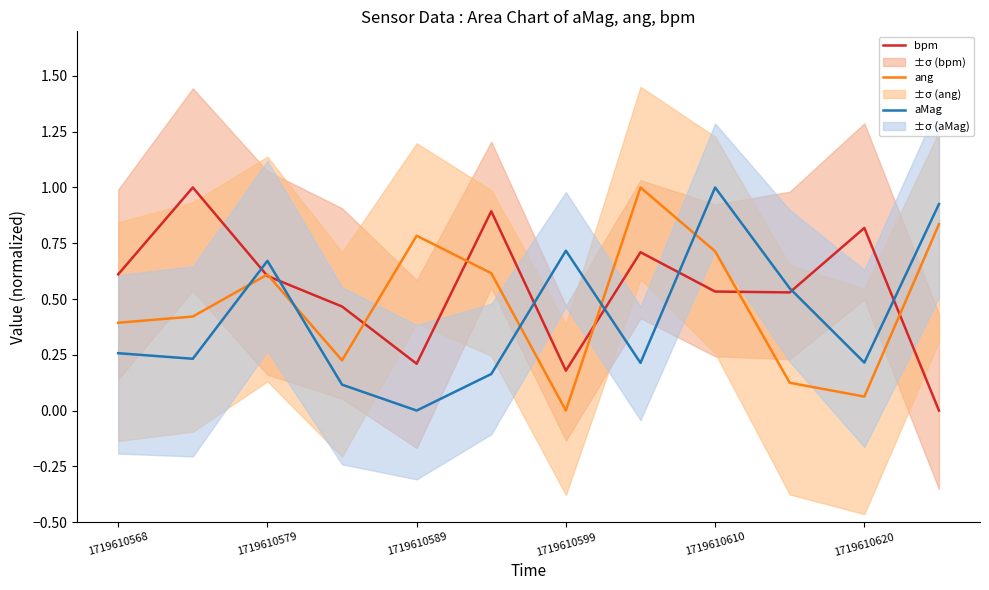

How many lines are shown in the chart?

3